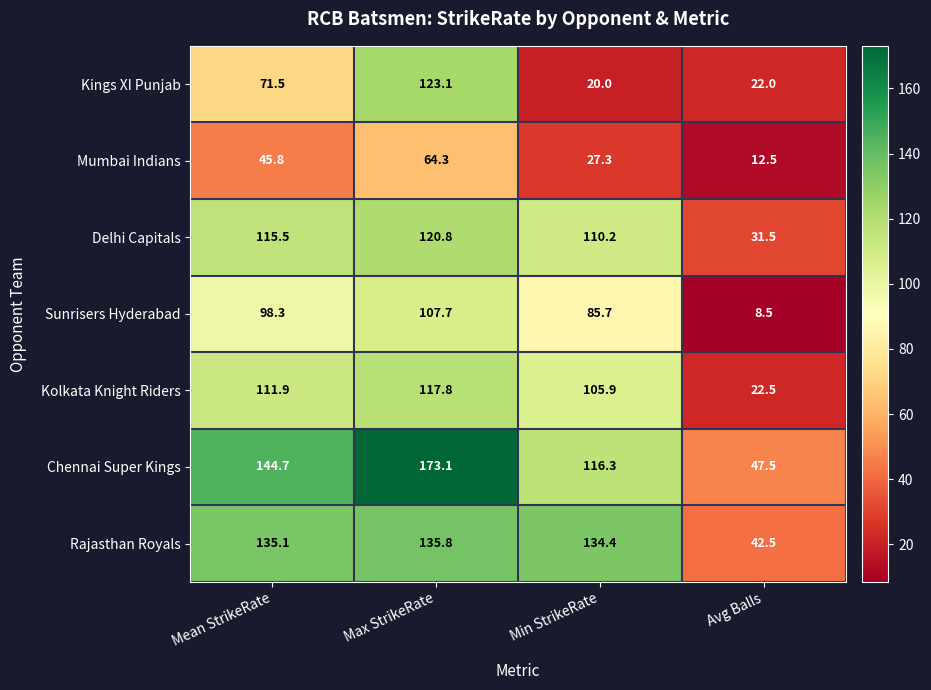

At which label is Kolkata Knight Riders closest to 70?

Min StrikeRate